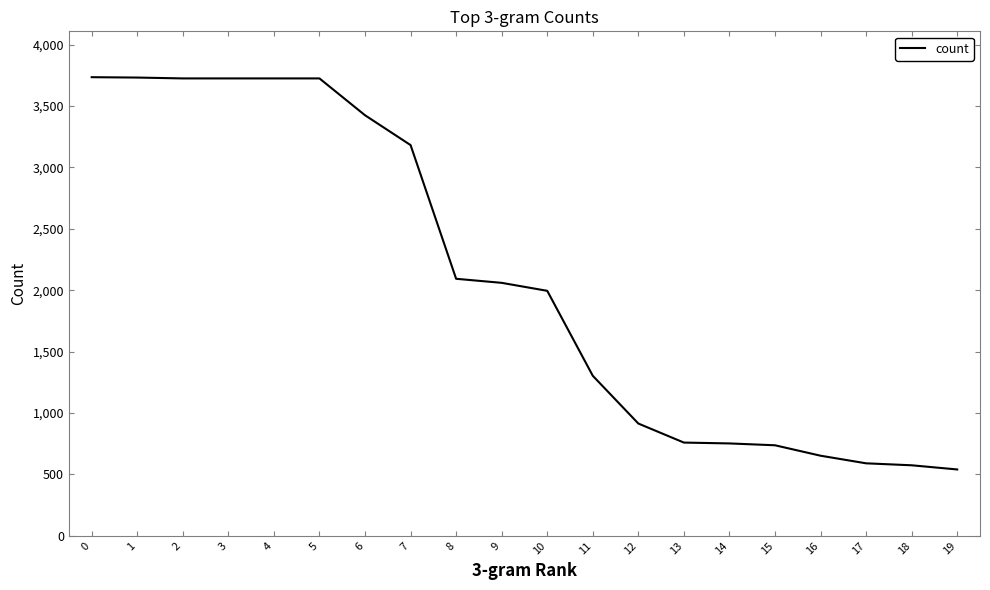

What is the change in value from 1 to 10?

-1737